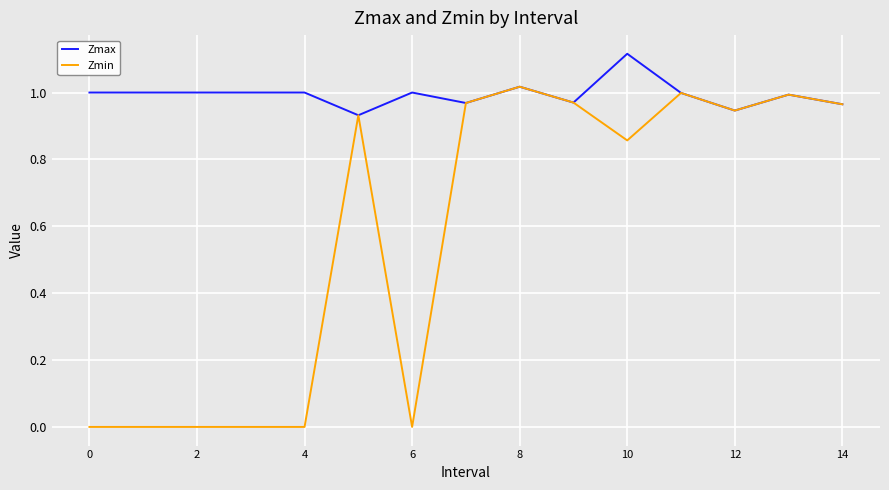

What are all the series names shown in the legend?

Zmax, Zmin